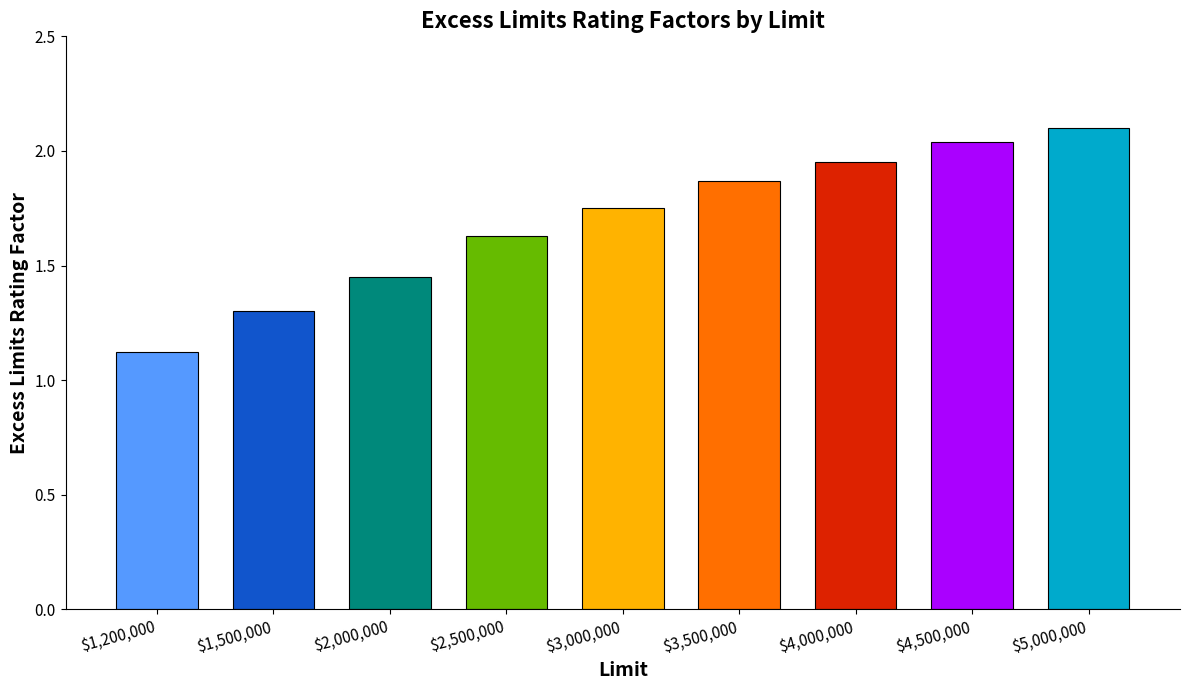

What is the ratio of the value at $5,000,000 to the value at $2,500,000?

1.3